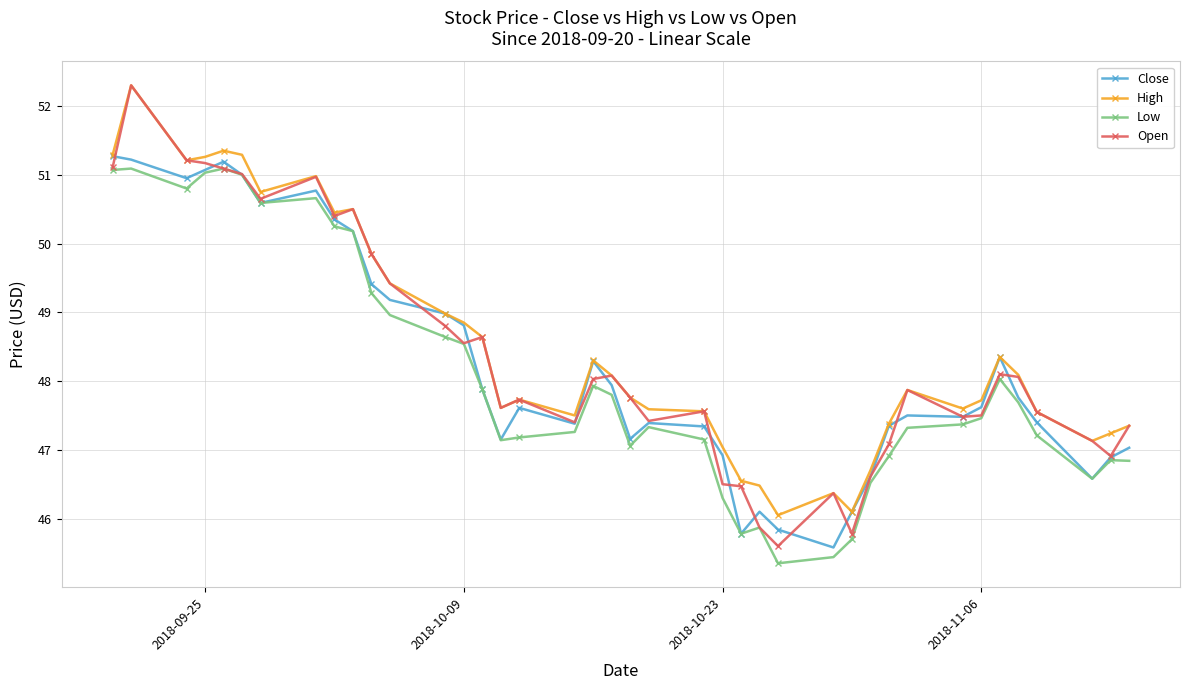

What is the value of the Close point at the 39th from the left?

46.9